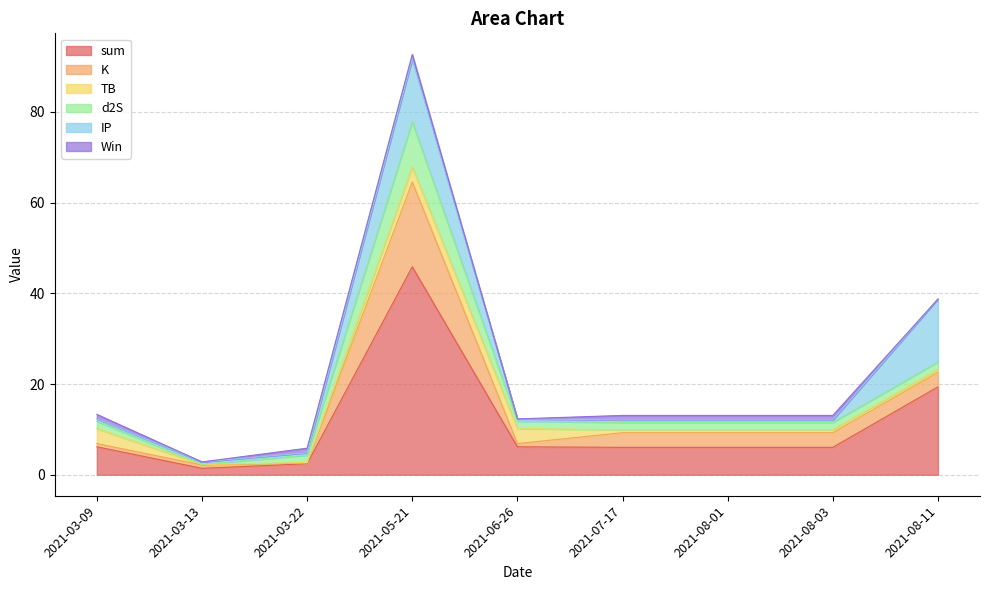

List the series in order of their peak value, lowest first.

Win, TB, d2S, IP, K, sum